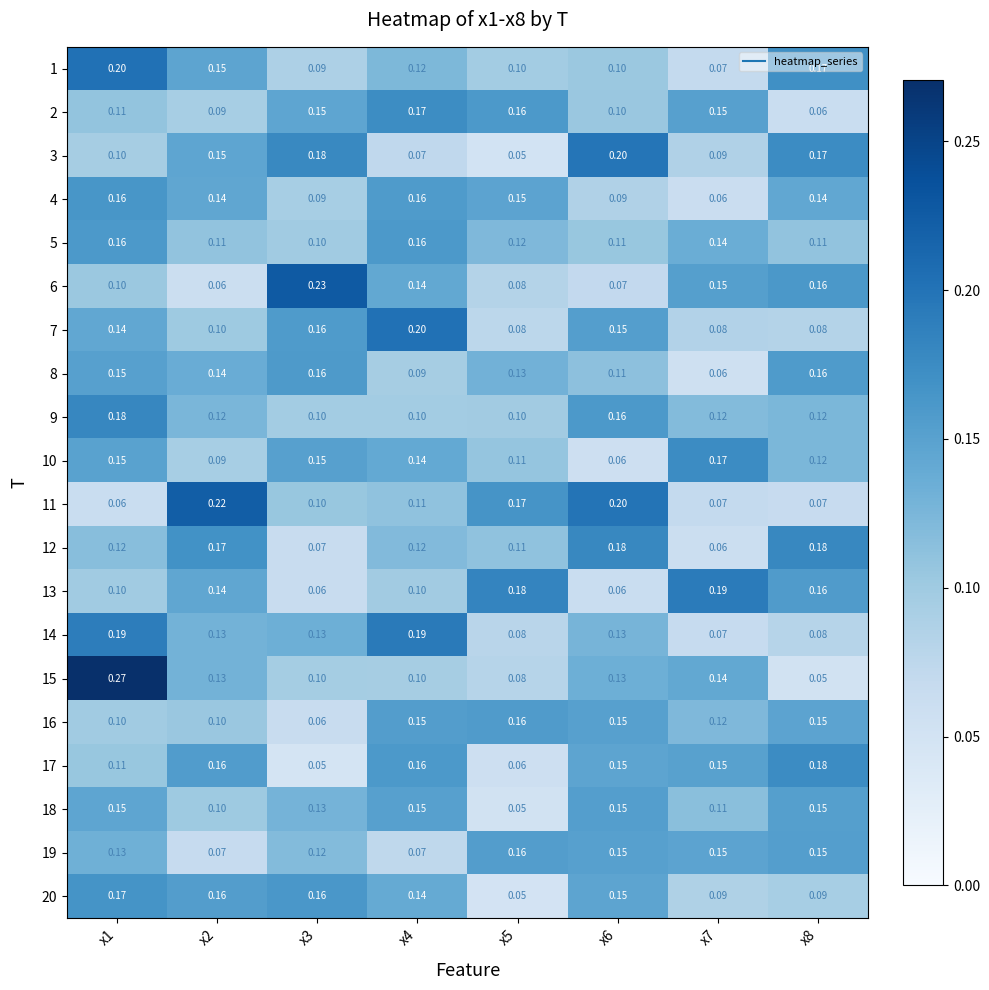

Is the value of 7 at x2 greater than the value of 20 at x3?

No